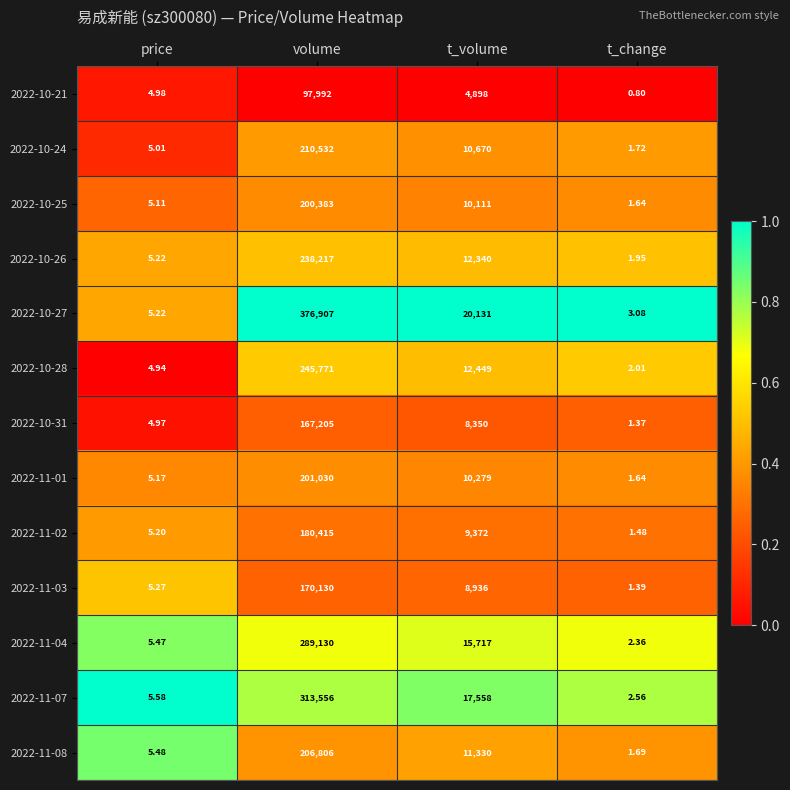

At which label does 2022-10-21 reach its minimum?

t_change